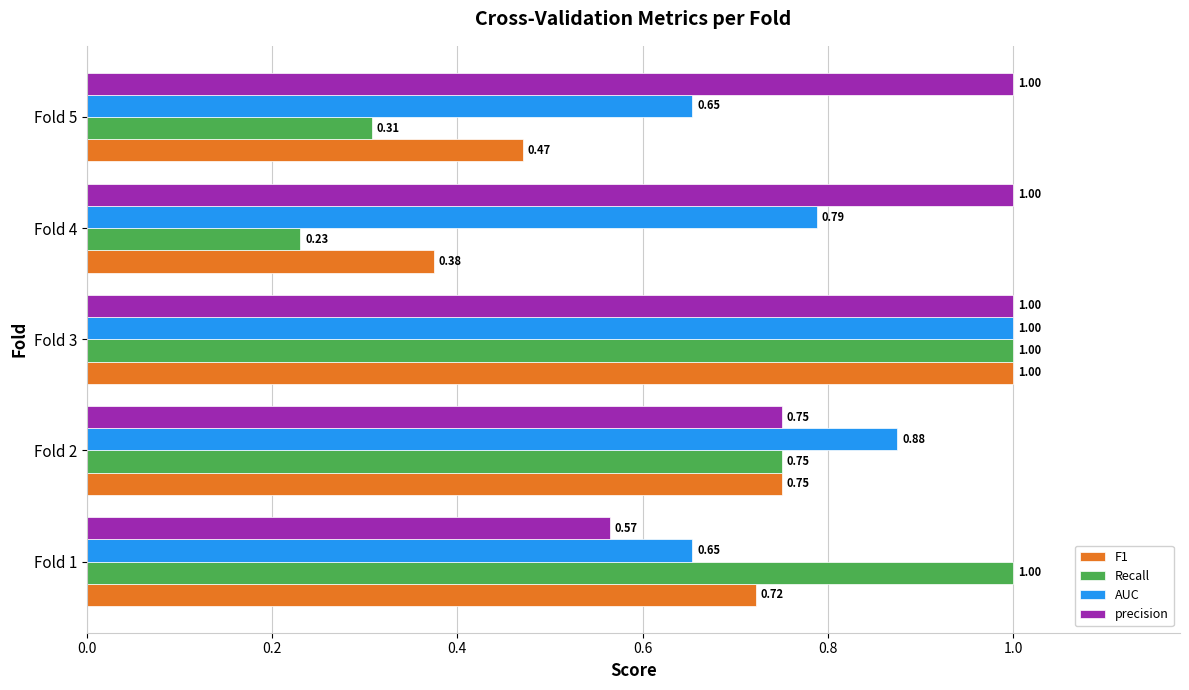

Which series changed the most between Fold 3 and Fold 5?

Recall